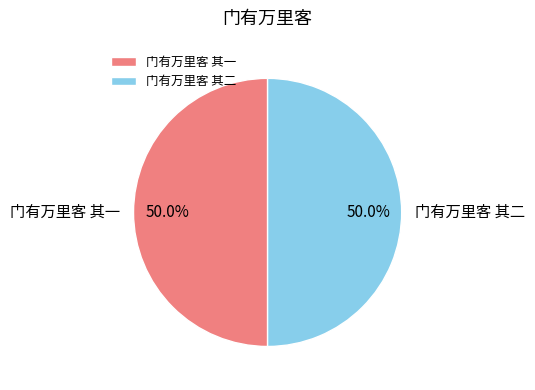

Do 门有万里客 其二 and 门有万里客 其一 together represent more than half of the pie?

Yes